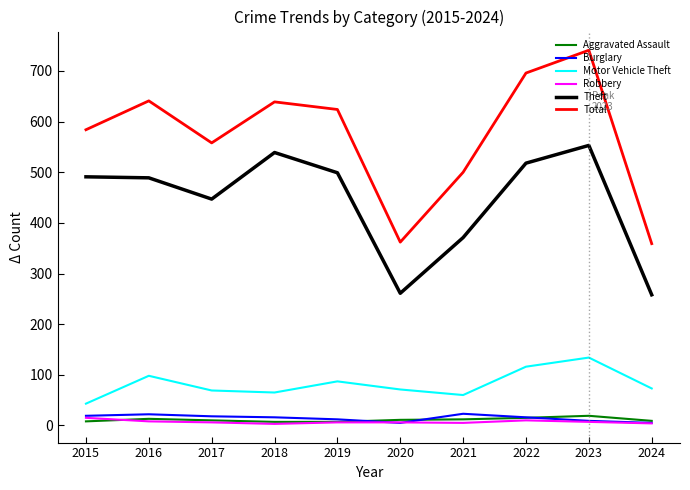

True or false: Total and Aggravated Assault intersect in this chart.

False